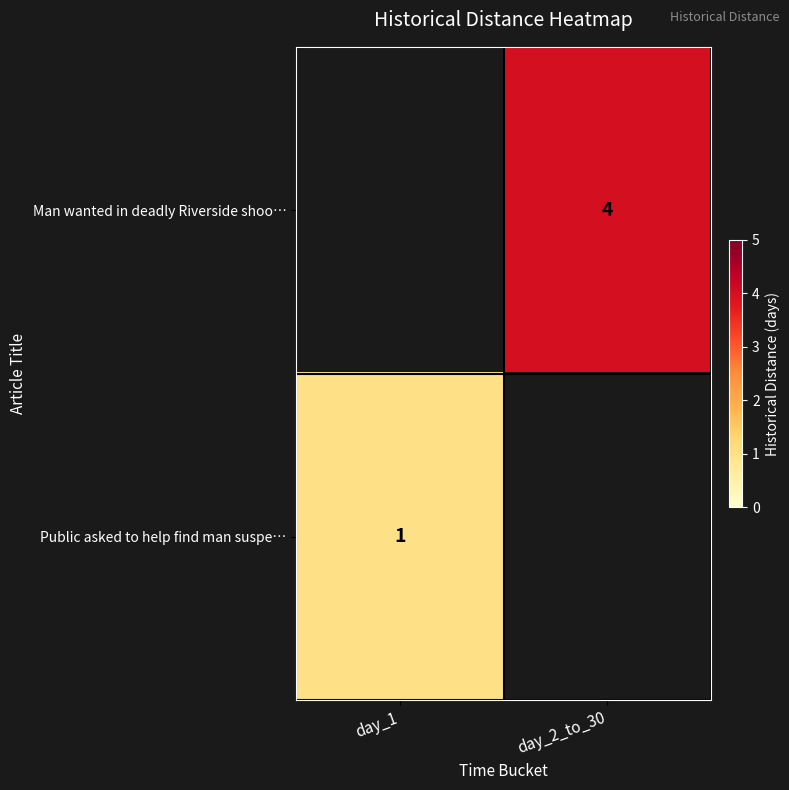

The Public asked to help find man suspe… series shows 1 at day_1. True or false?

True